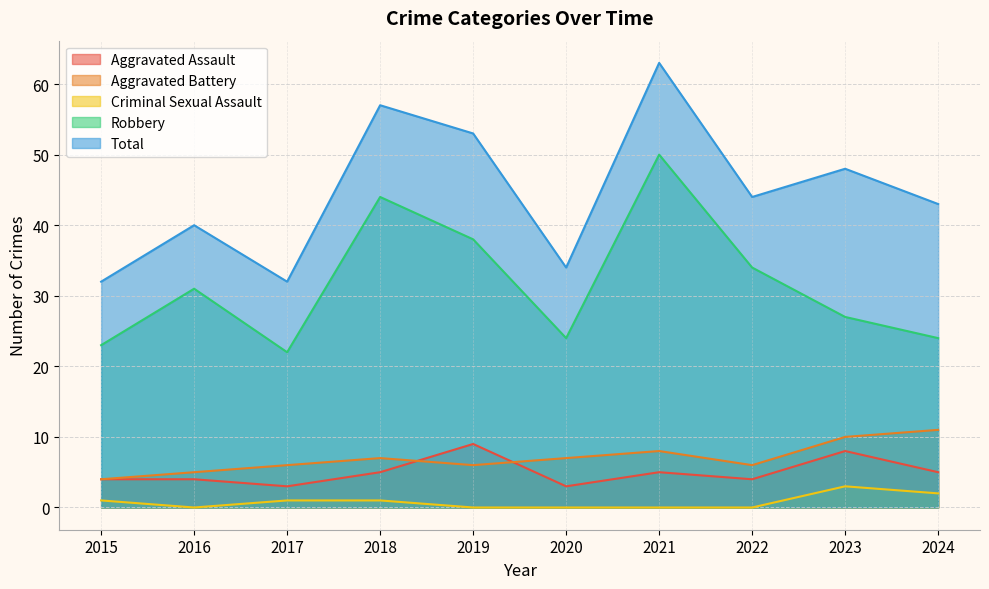

Reading left to right, transcribe all the data shown in this chart.

Aggravated Assault: 4	4	3	5	9	3	5	4	8	5
Aggravated Battery: 4	5	6	7	6	7	8	6	10	11
Criminal Sexual Assault: 1	0	1	1	0	0	0	0	3	2
Robbery: 23	31	22	44	38	24	50	34	27	24
Total: 32	40	32	57	53	34	63	44	48	43